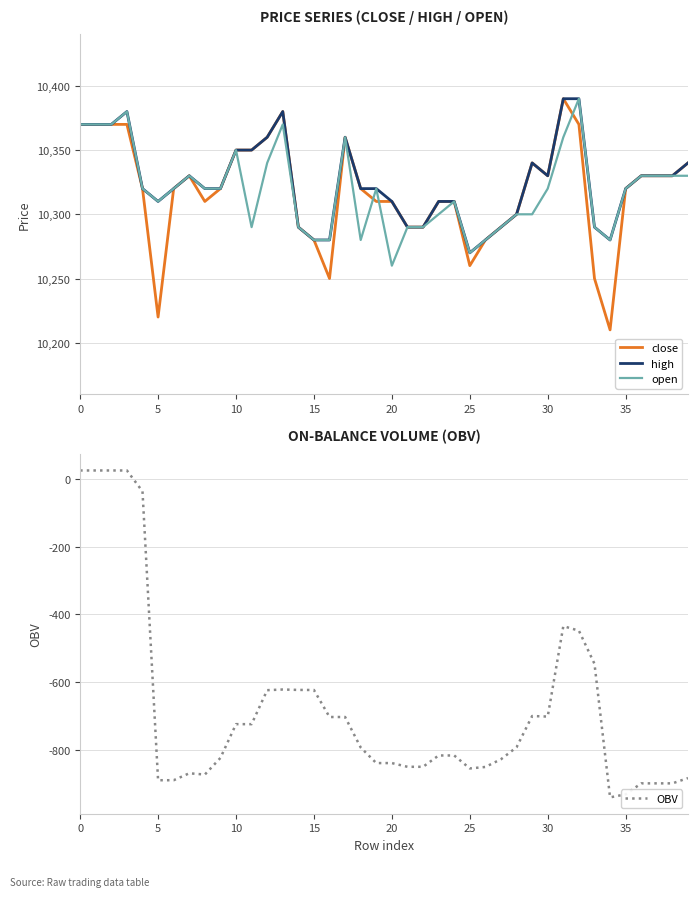

What is the label of the 10th point from the right?

30